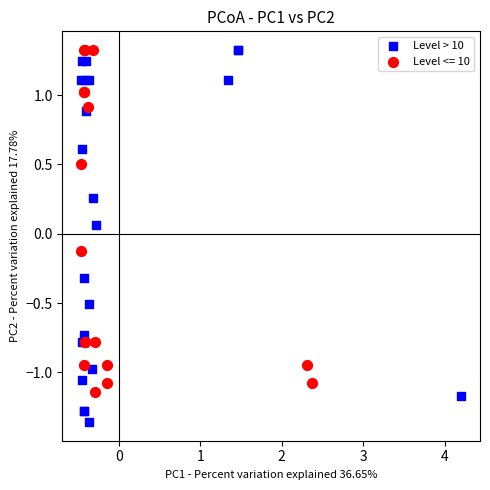

Which series has the largest Y range (max minus min)?

Level > 10